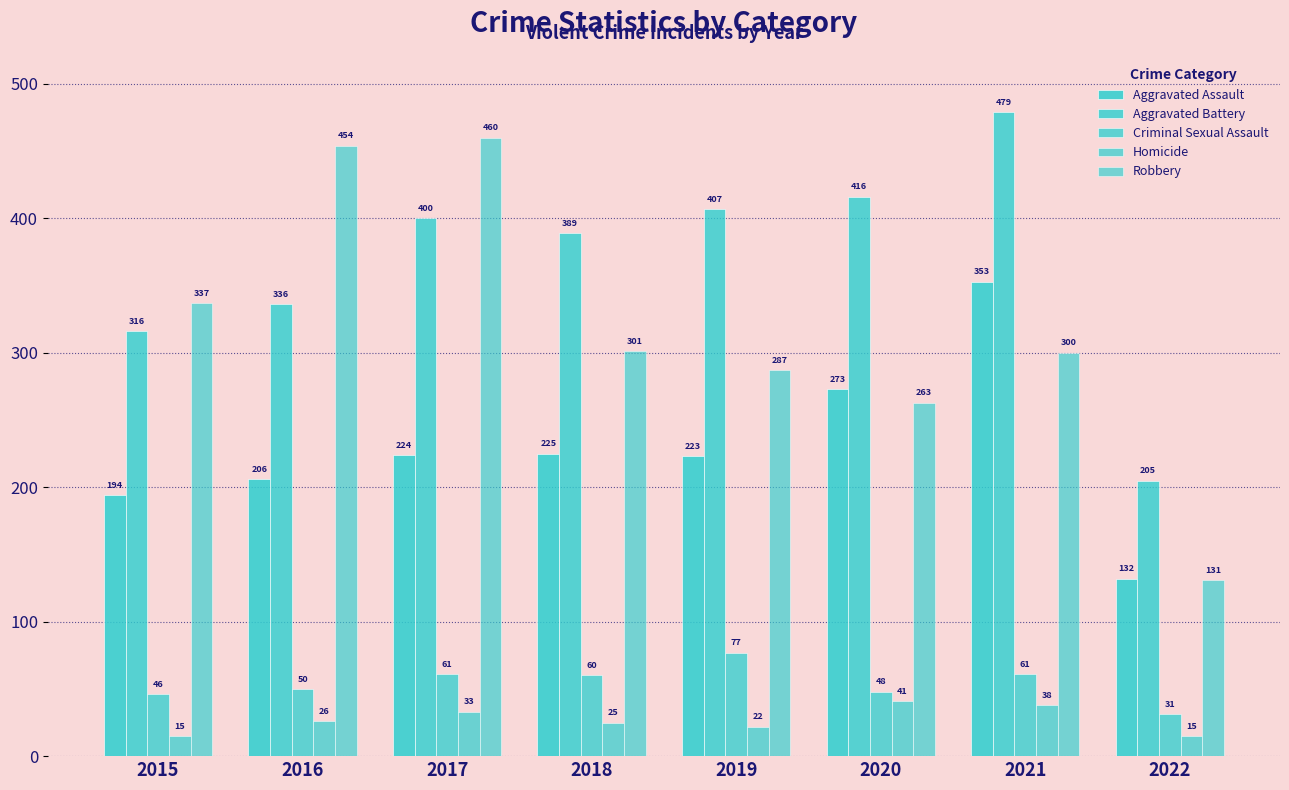

How many bars are there in each group?

5